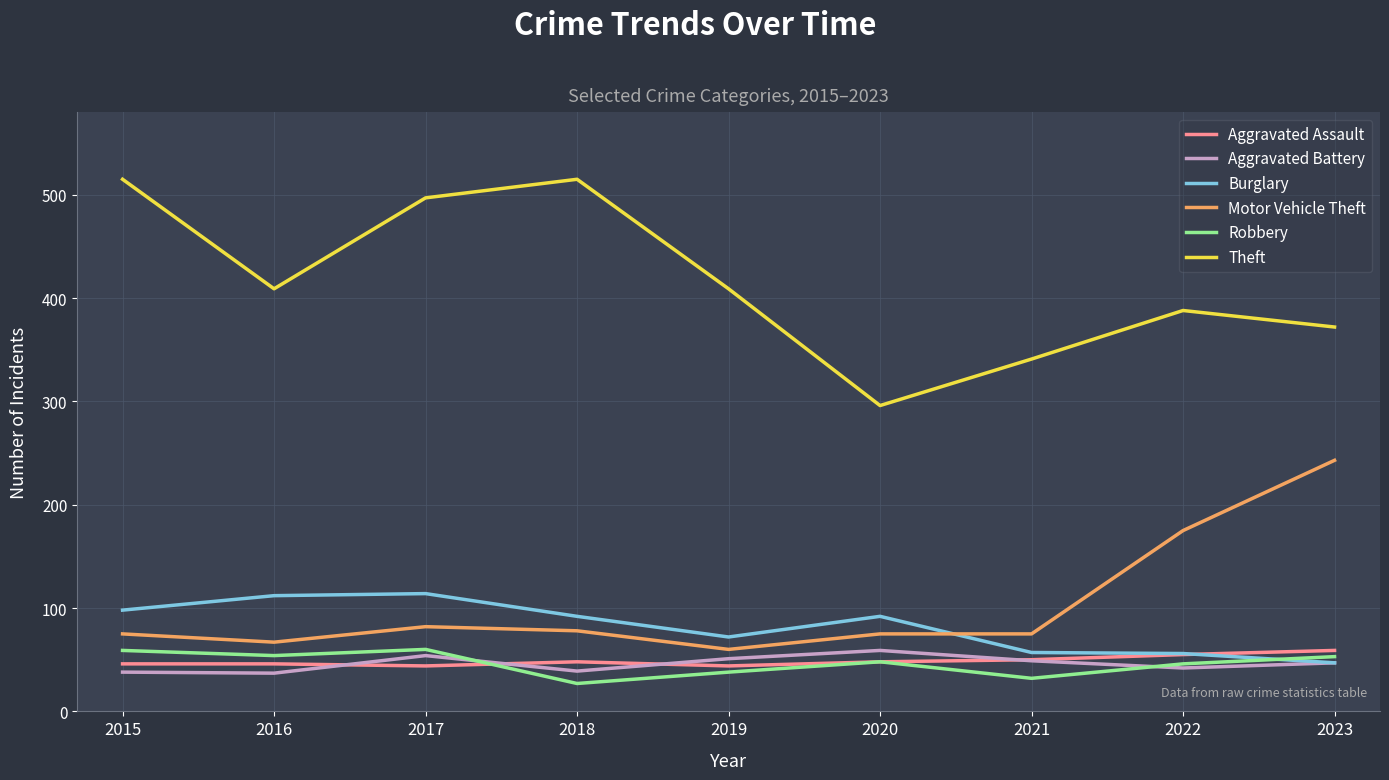

True or false: Motor Vehicle Theft and Theft intersect in this chart.

False